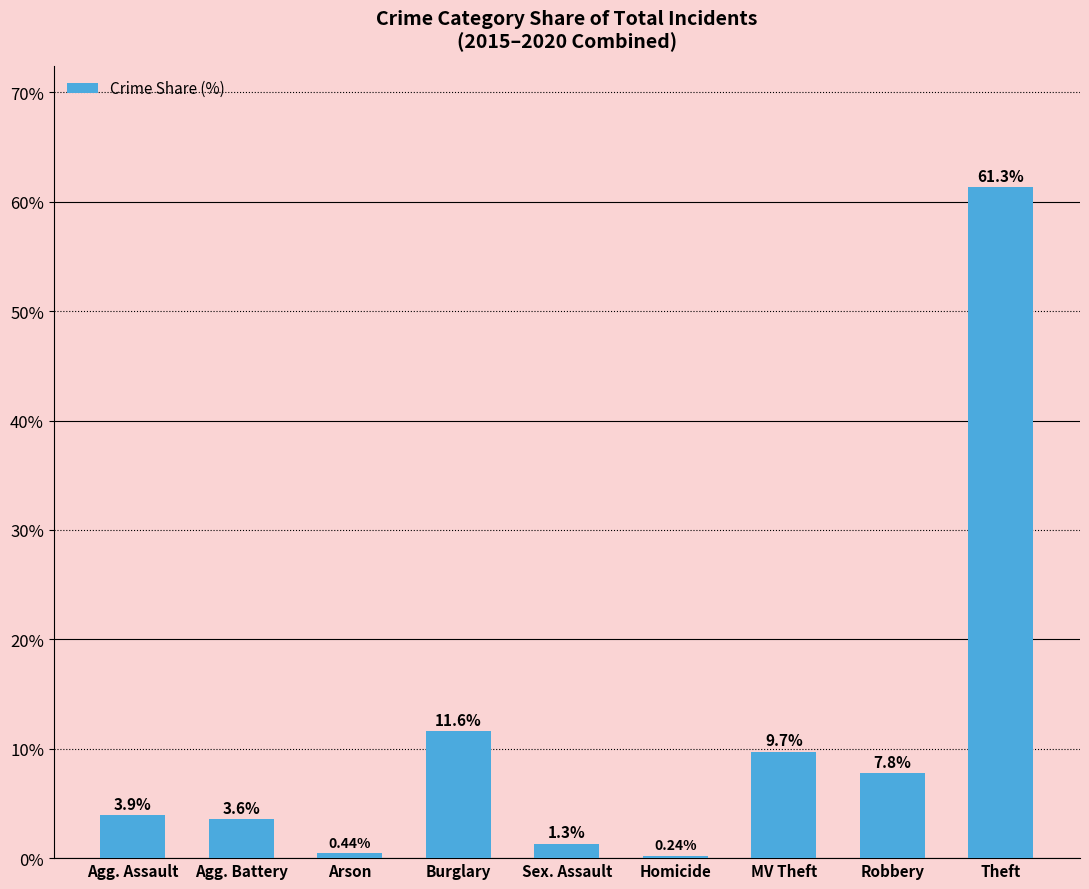

What is the change in value from Agg. Assault to Theft?

+57.4